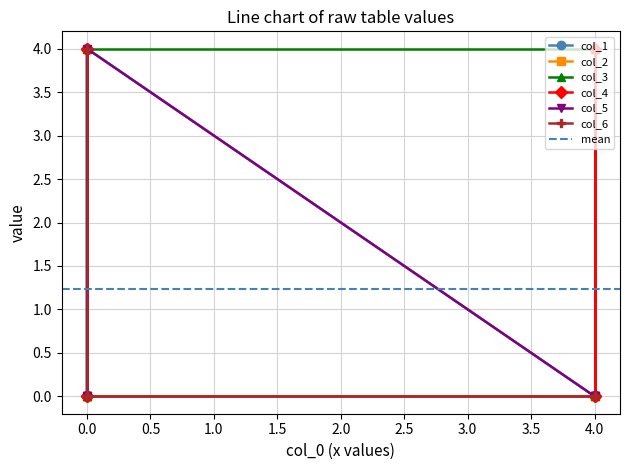

At how many categories does at least one series exceed 0?

6